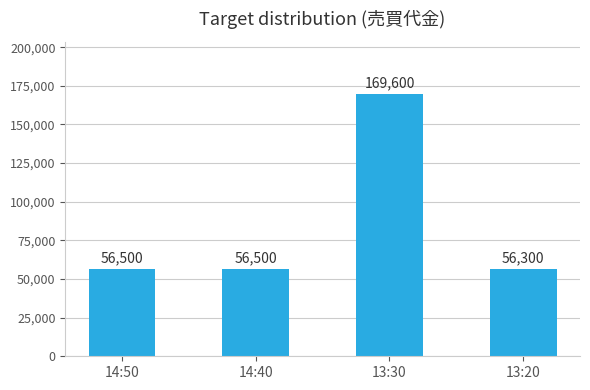

Reading right to left, extract all data points from this chart.

56300	169600	56500	56500